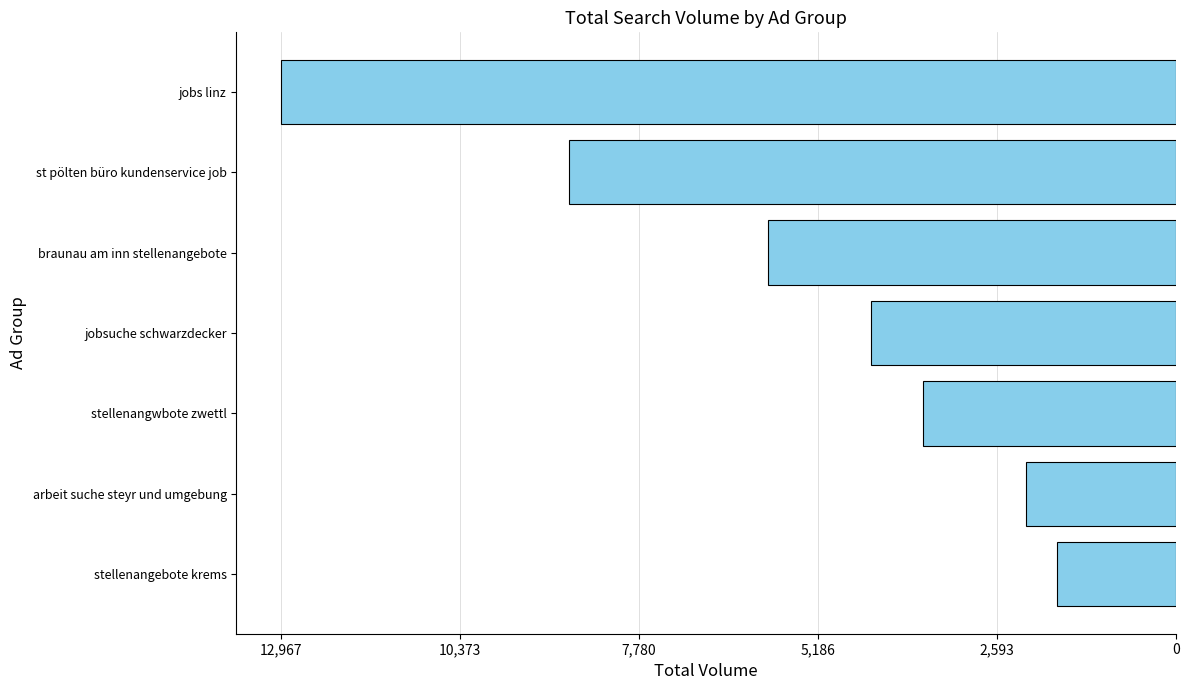

Does the chart contain any negative values?

Yes